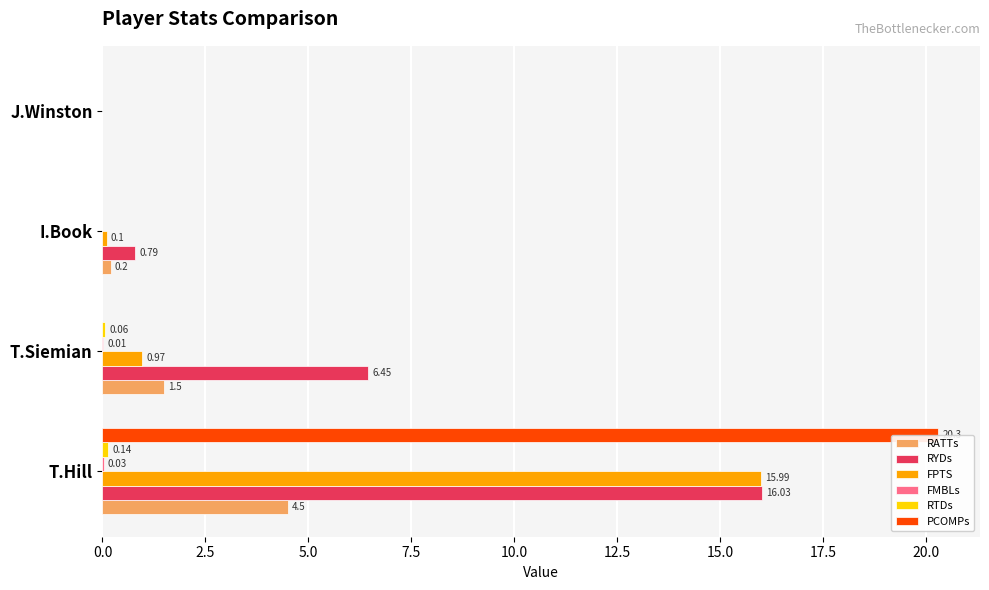

What are all the series names shown in the legend?

RATTs, RYDs, FPTS, FMBLs, RTDs, PCOMPs